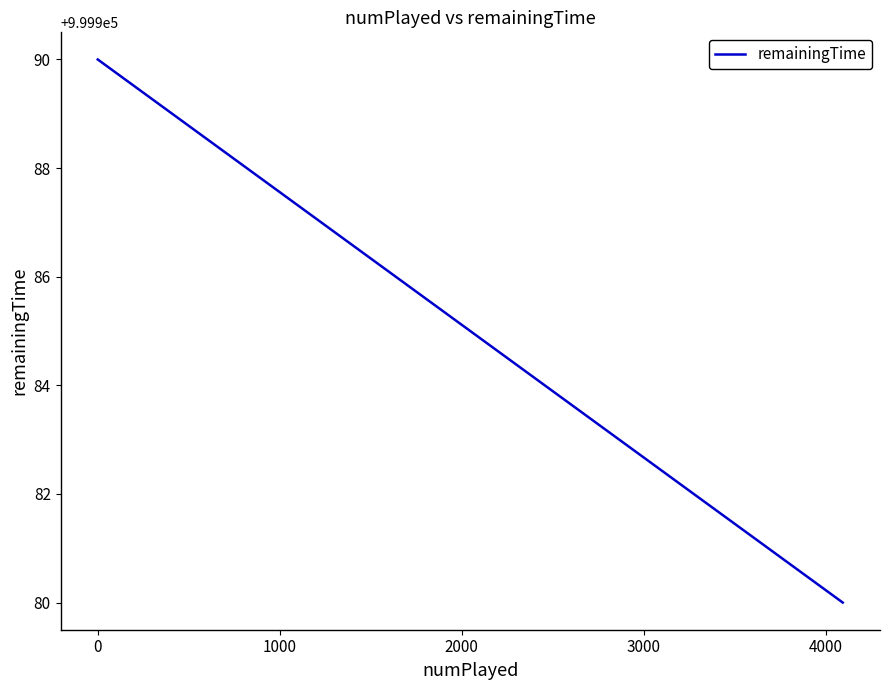

What is the difference between the maximum and minimum values?

10